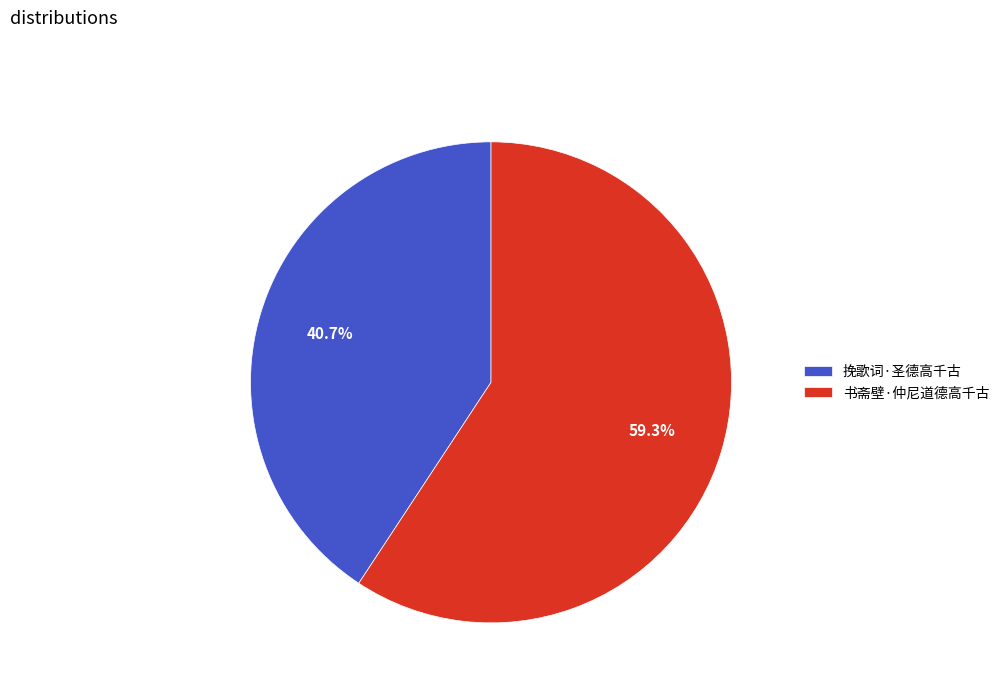

True or false: 挽歌词·圣德高千古 accounts for 26% of the total.

False